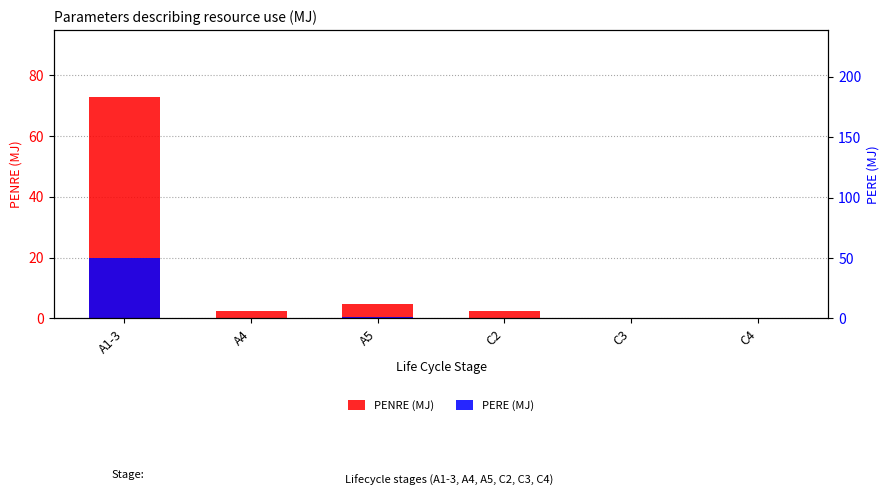

What is the difference between the PENRE (MJ) values at A5 and C4?

4.6